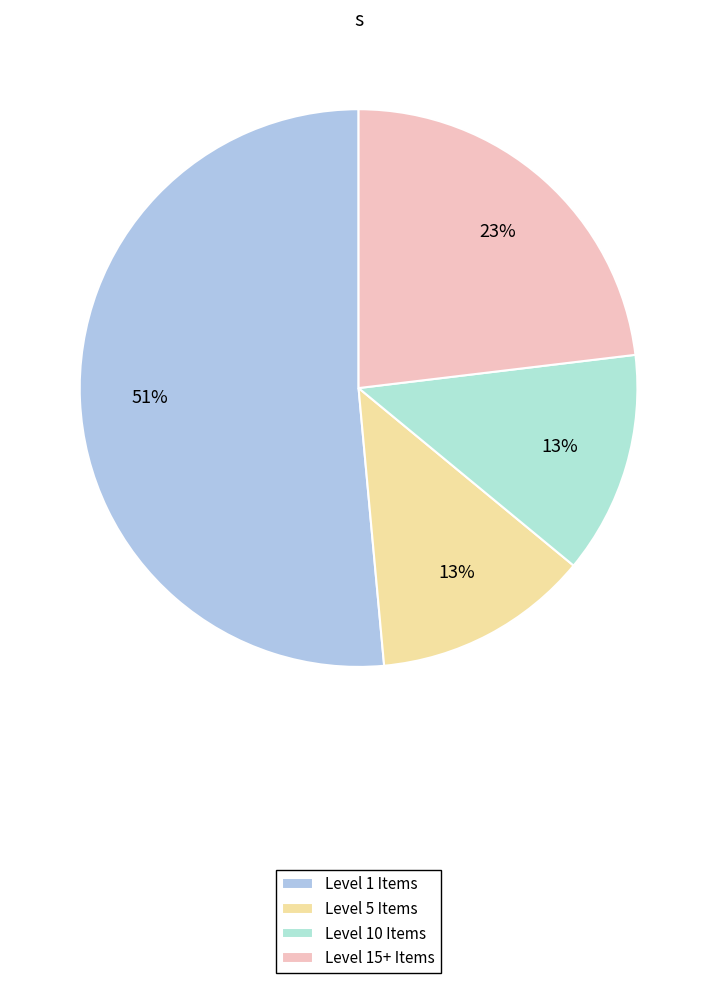

To the nearest percent, what is the average slice percentage?

25%